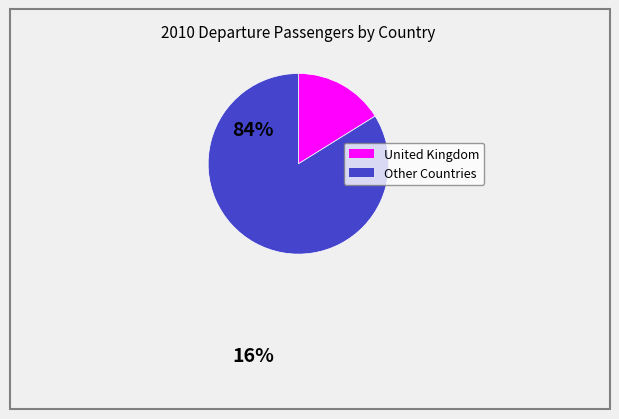

Does any single category account for the majority?

Yes